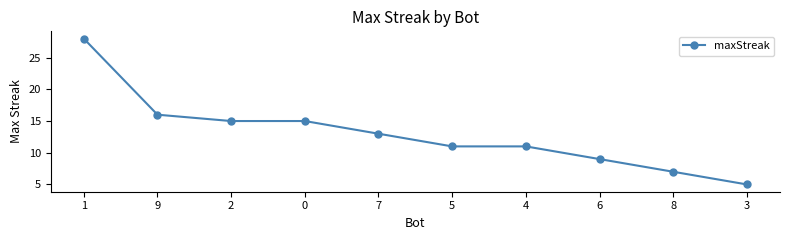

What is the difference between the maximum and minimum values?

23